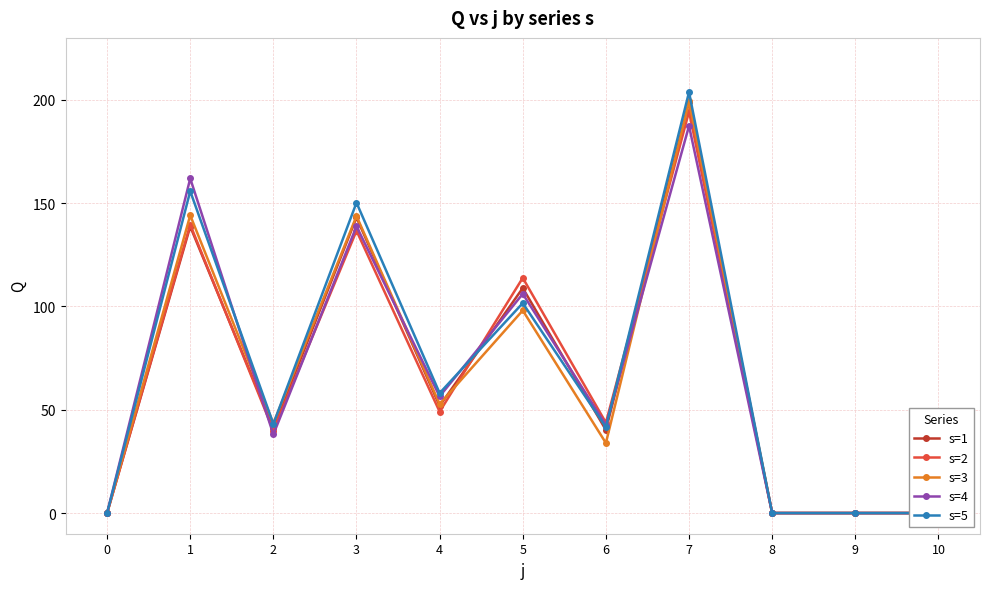

True or false: s=2 has more than 0 interior local peaks.

True